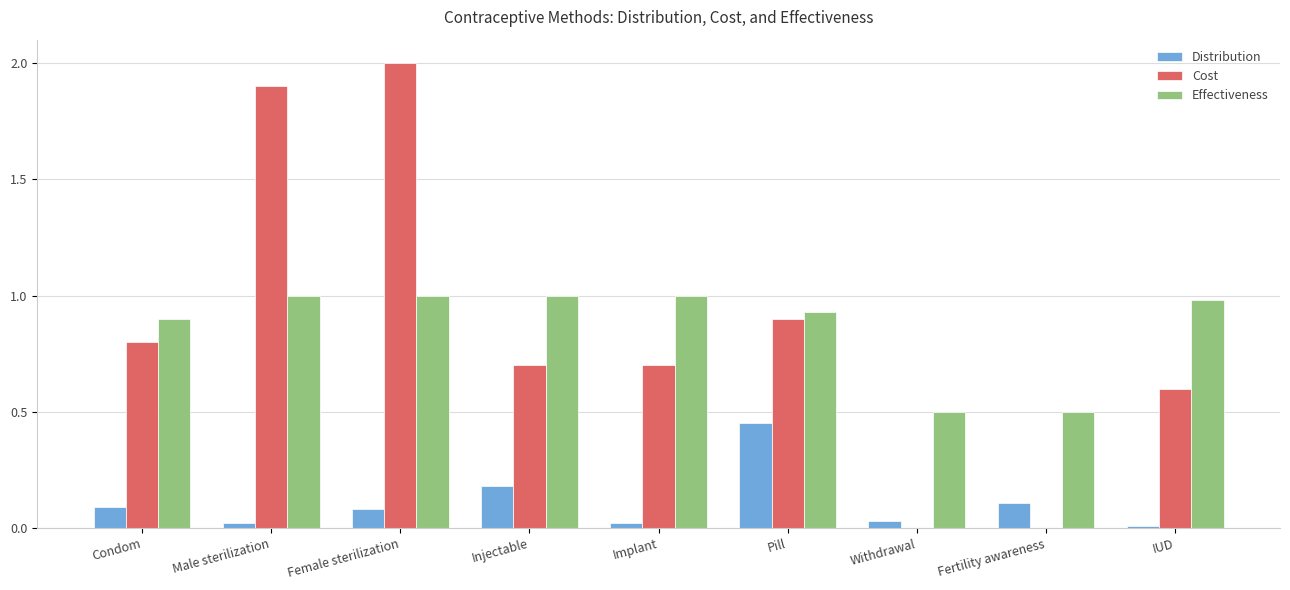

What value does the Cost series have at Female sterilization?

2.0